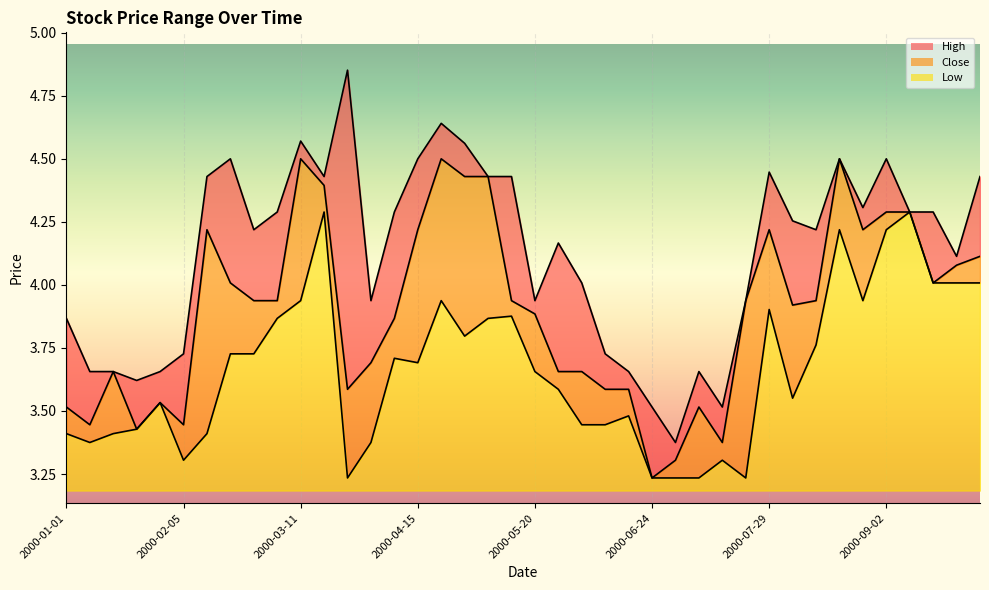

Which category has the highest value in the High line series?

12